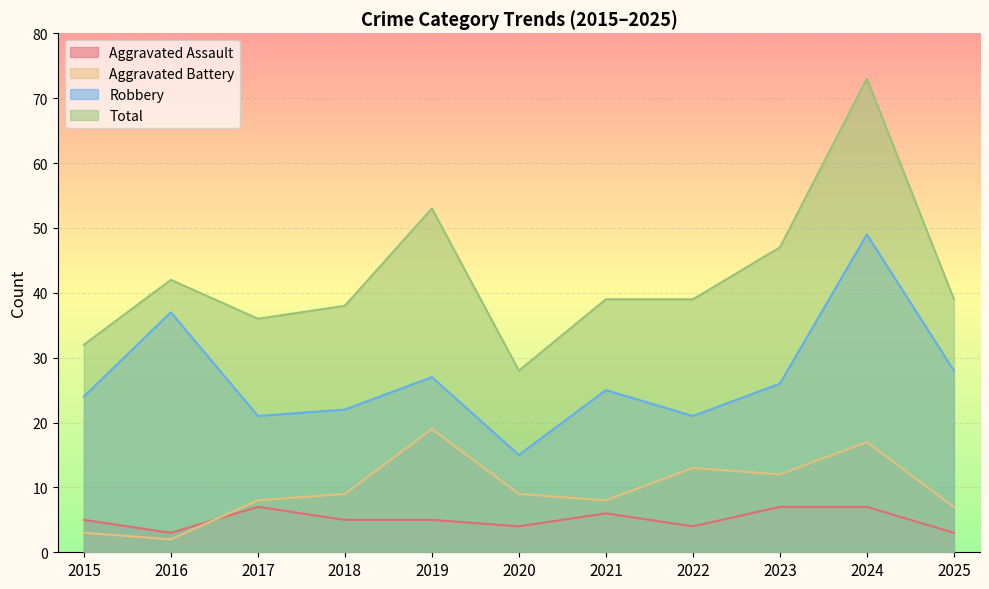

How many interior local peaks does the Robbery series have?

4